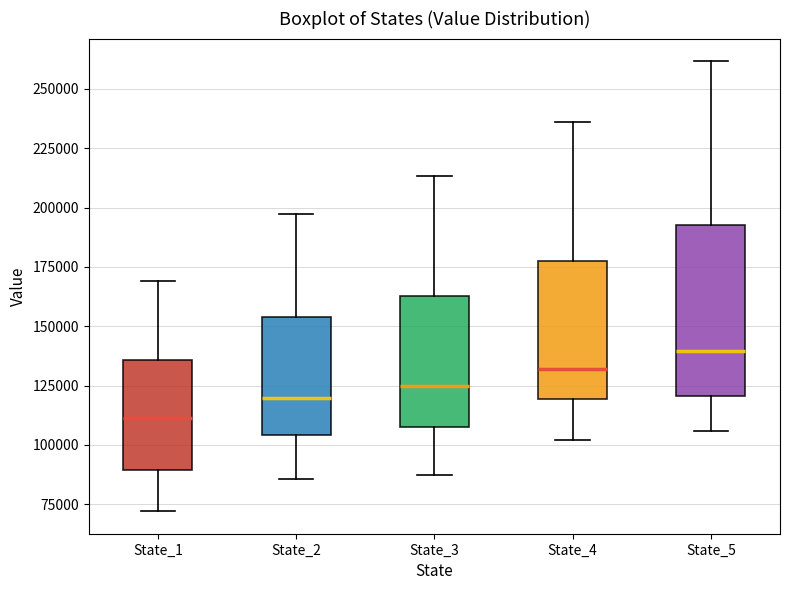

Reading left to right, transcribe this box plot: for each box, give where its median line is, the range the box spans, and where its two whiskers end, as read against the y-axis. The values are not printed on the chart, so give them approximately, as read against the axis.

State_1: median 110000, box 90000 to 135000, whiskers 70000 to 170000
State_2: median 120000, box 105000 to 155000, whiskers 85000 to 195000
State_3: median 125000, box 105000 to 165000, whiskers 85000 to 215000
State_4: median 130000, box 120000 to 175000, whiskers 100000 to 235000
State_5: median 140000, box 120000 to 195000, whiskers 105000 to 260000